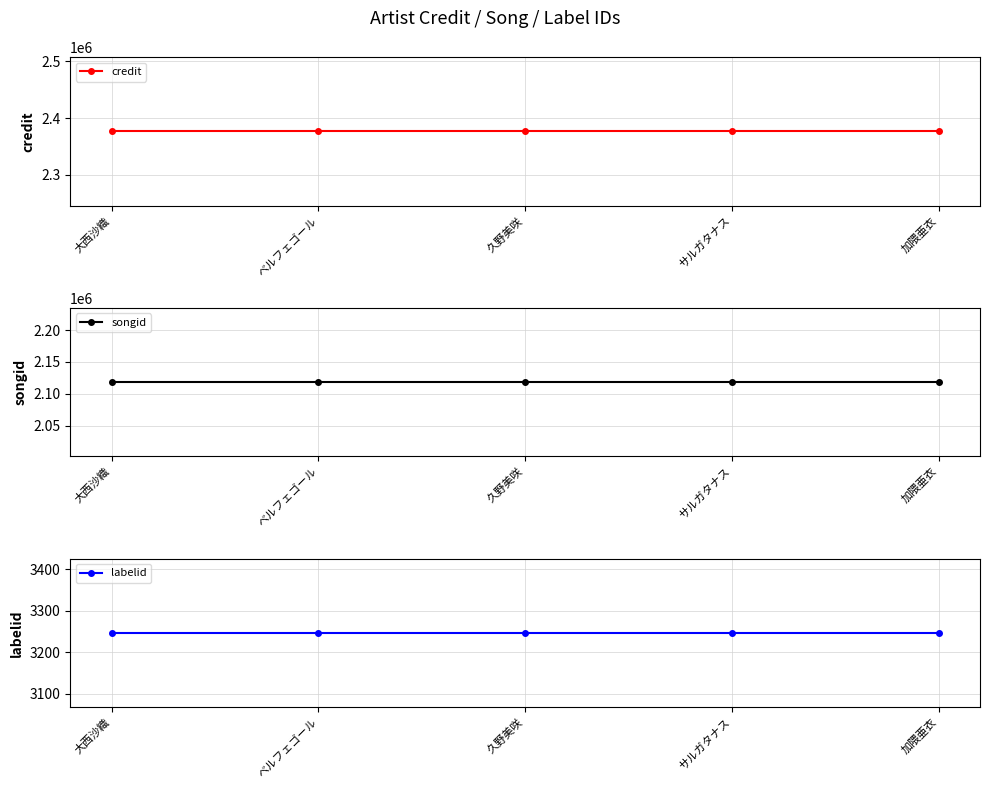

What position from the right is ベルフェゴール?

4